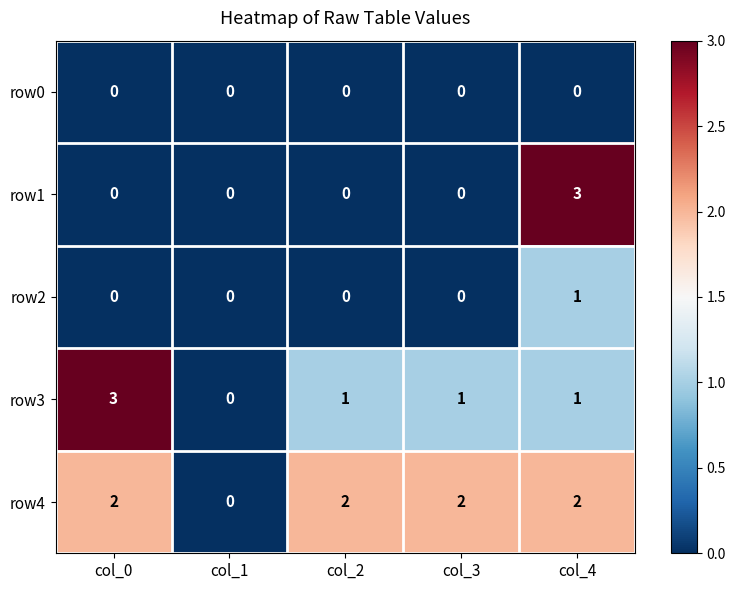

Reading right to left, list all the values displayed in this chart.

row0: col_4=0	col_3=0	col_2=0	col_1=0	col_0=0
row1: col_4=3	col_3=0	col_2=0	col_1=0	col_0=0
row2: col_4=1	col_3=0	col_2=0	col_1=0	col_0=0
row3: col_4=1	col_3=1	col_2=1	col_1=0	col_0=3
row4: col_4=2	col_3=2	col_2=2	col_1=0	col_0=2